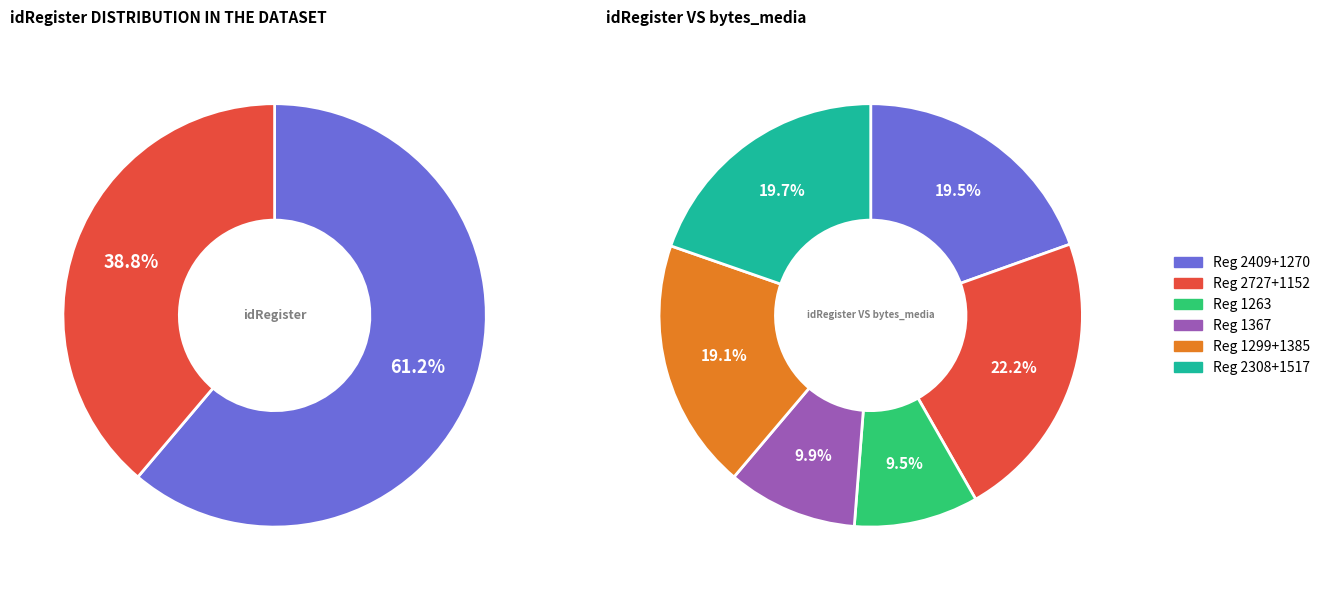

What is the largest slice in the pie chart?

1152